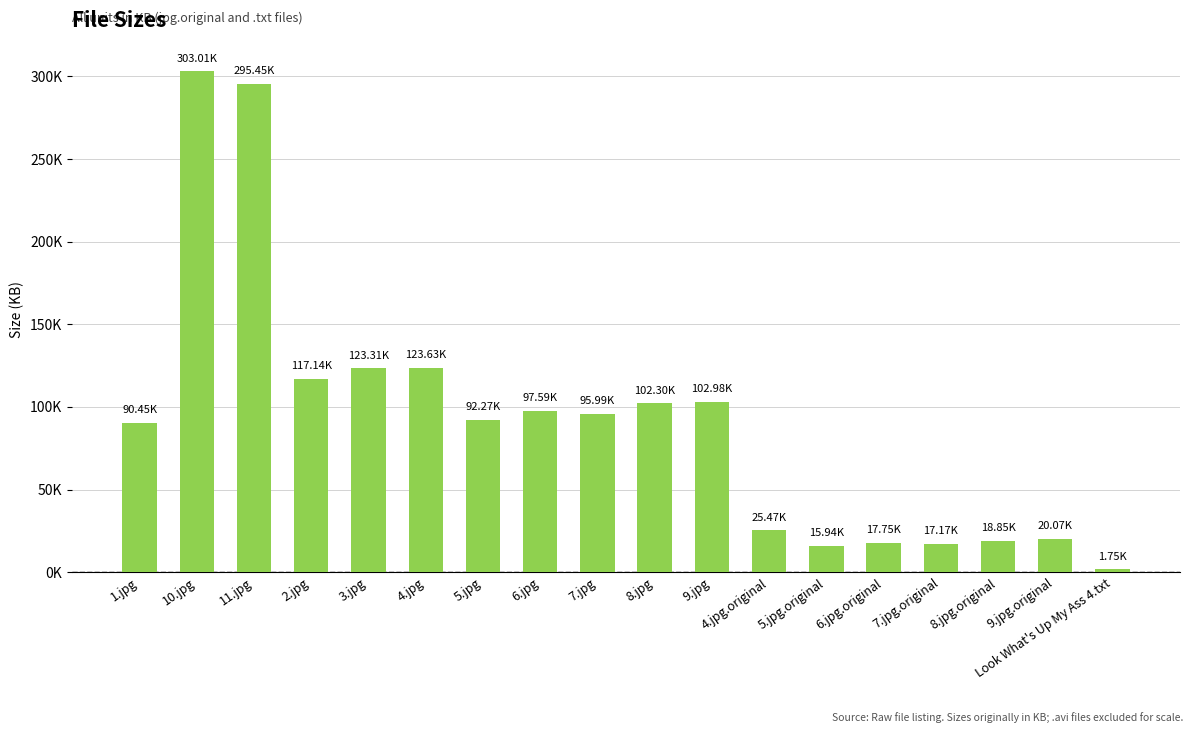

What is the change in value from 4.jpg to 5.jpg?

-31.4